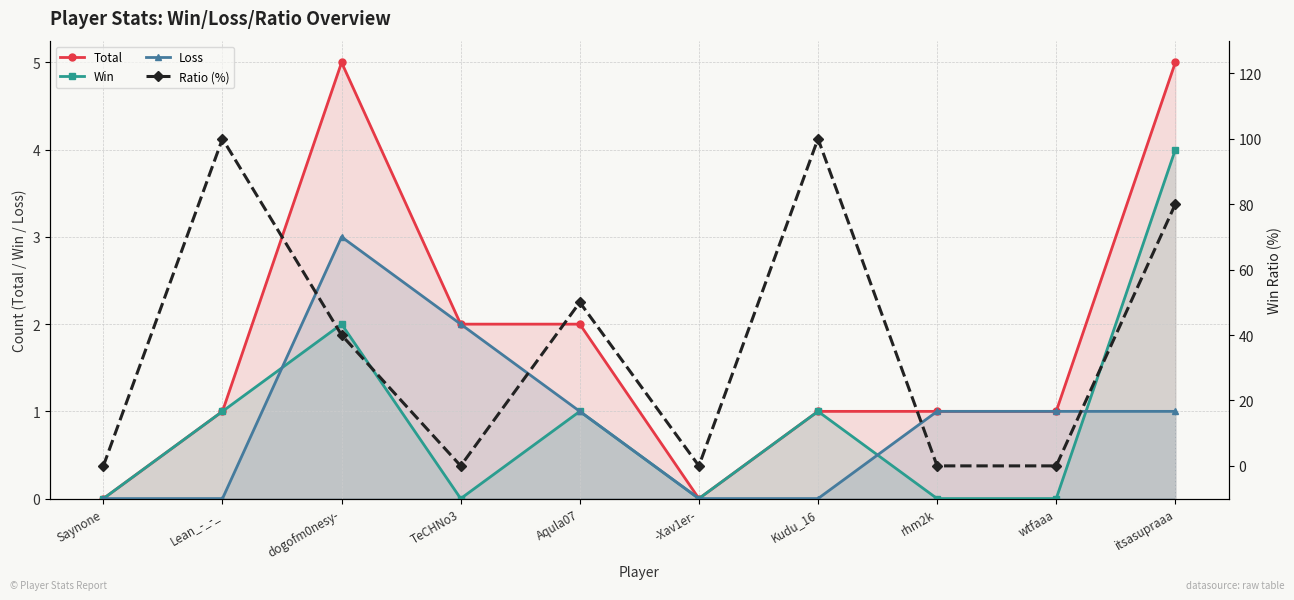

Read the Total value at Aqula07.

2